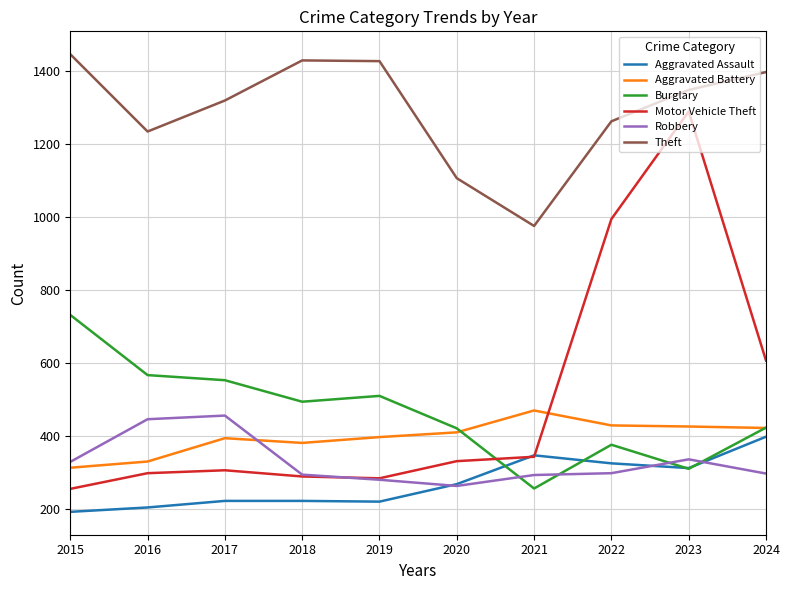

What is the spread (max minus min) of values at 2016?

1031